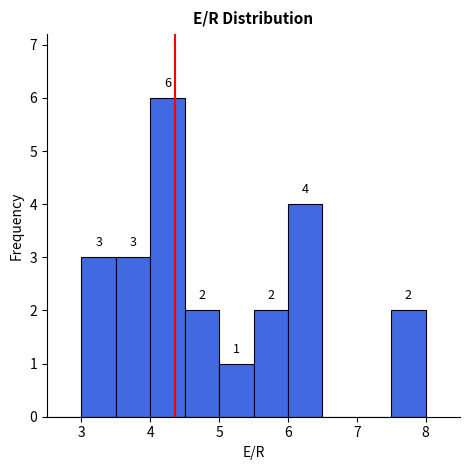

Over which range of the x-axis is the bar tallest?

4.0 to 4.5